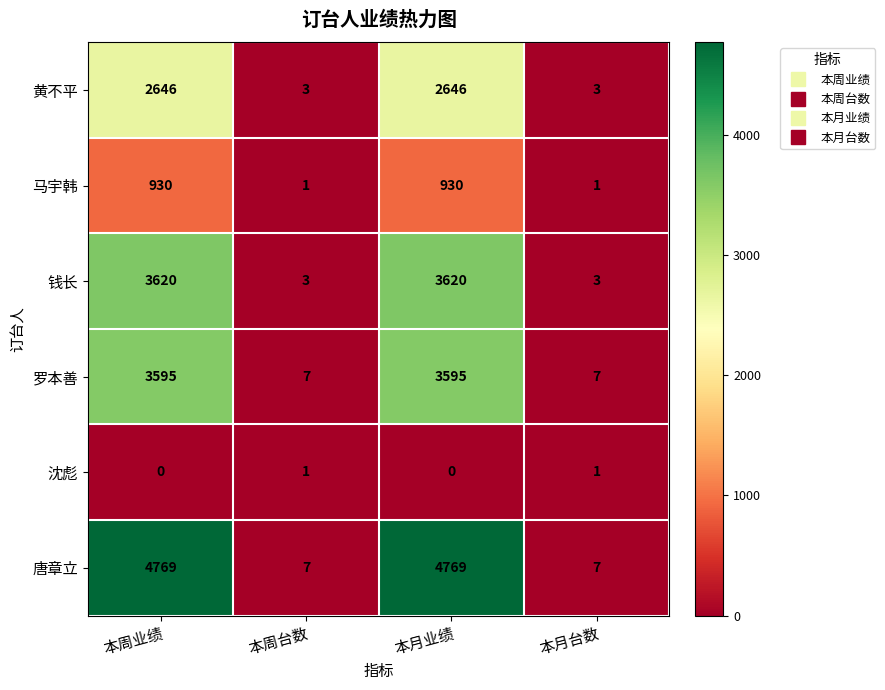

Which series has the largest total across all categories?

唐章立